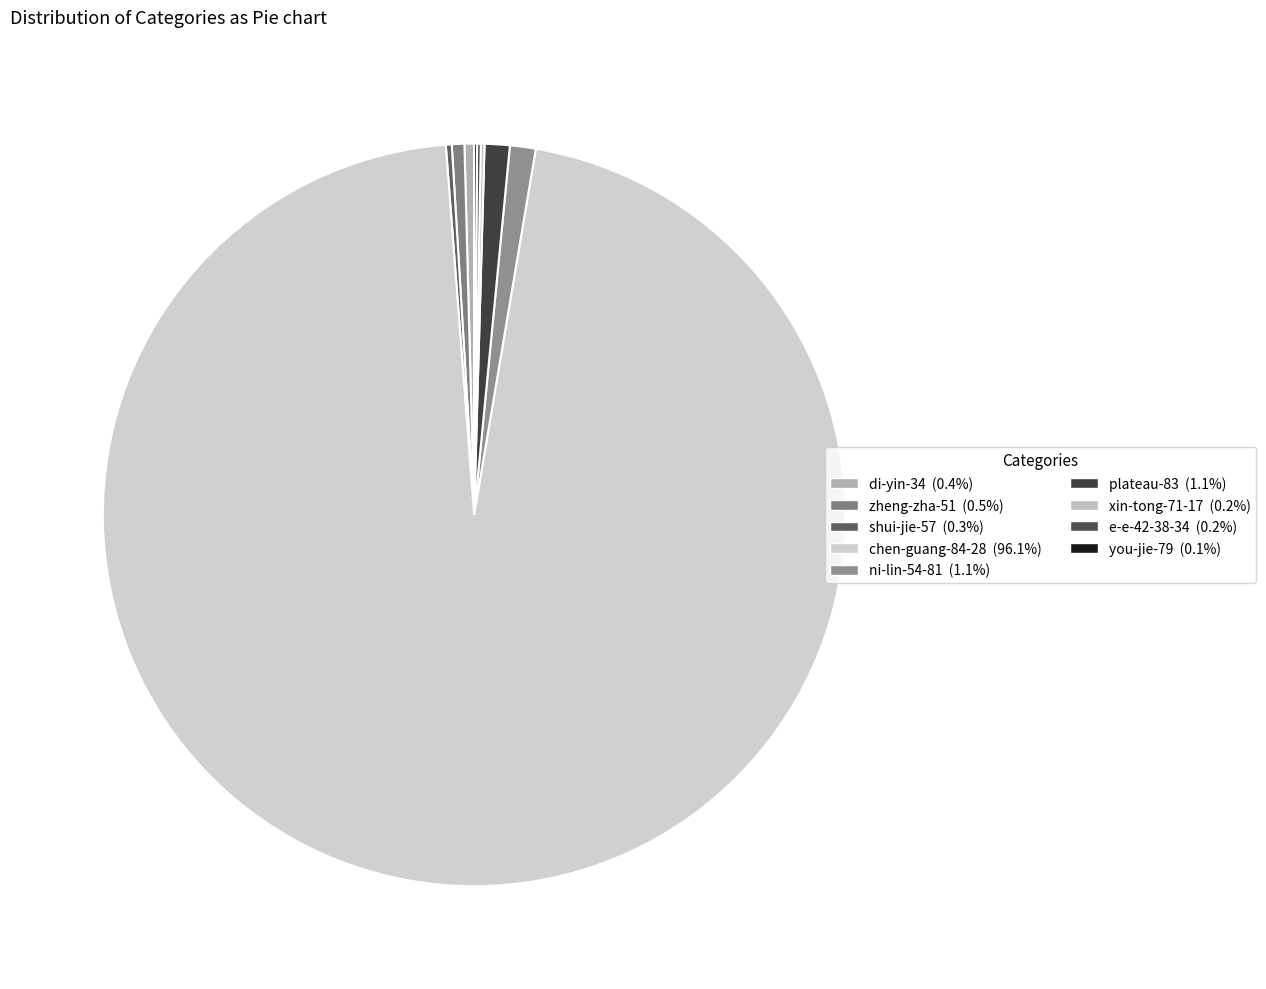

What is the change in value from di-yin-34 to you-jie-79?

-9